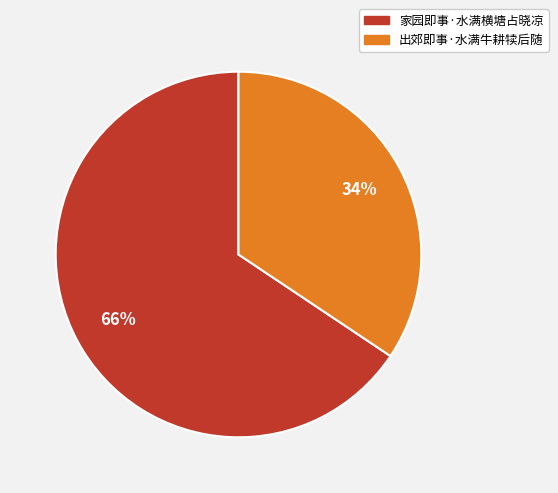

To the nearest percent, what is the combined percentage of 家园即事·水满横塘占晓凉 and 出郊即事·水满牛耕犊后随?

100%